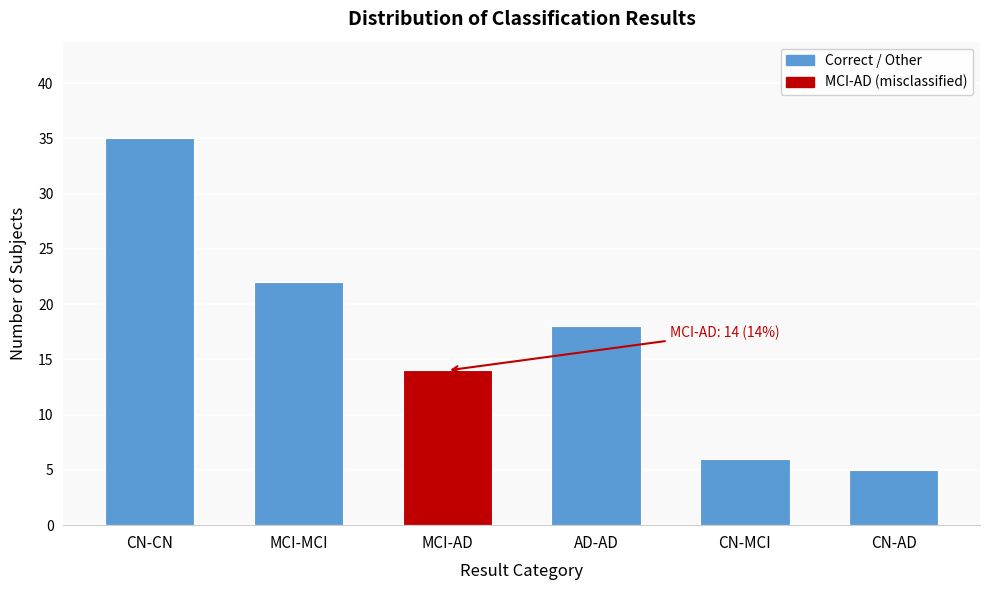

Reading right to left, list all the values displayed in this chart.

CN-AD=5	CN-MCI=6	AD-AD=18	MCI-AD=14	MCI-MCI=22	CN-CN=35